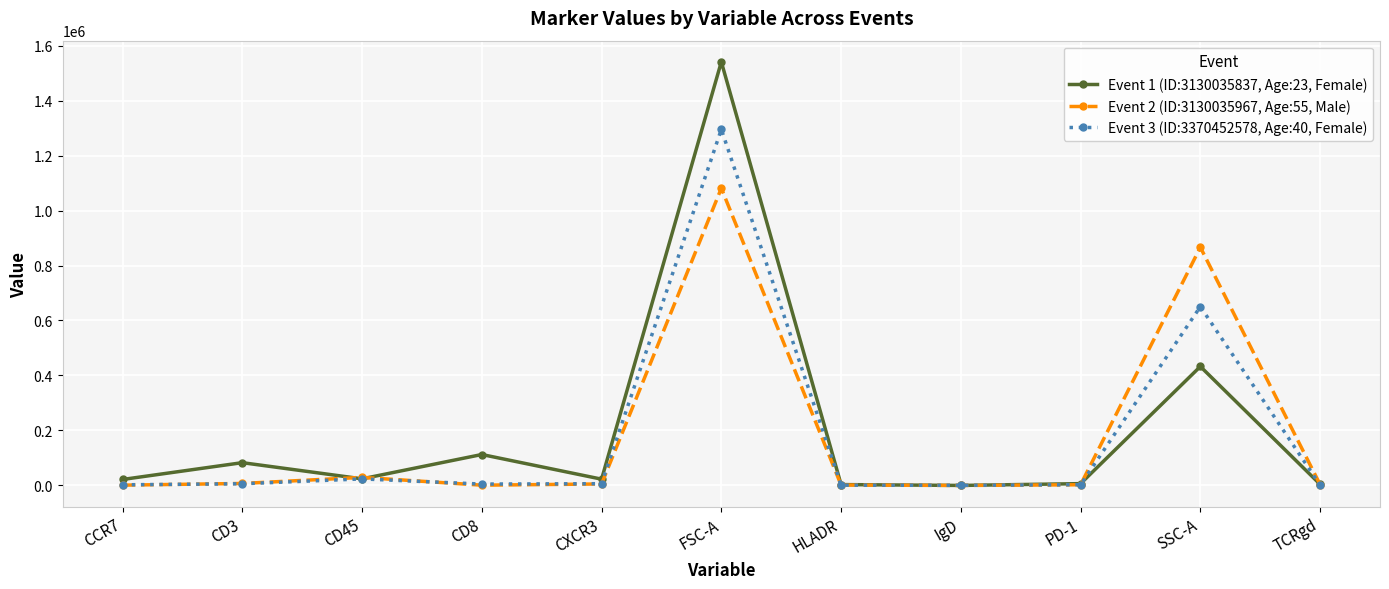

What is the difference between the second highest and minimum values in the Event 1 (ID:3130035837, Age:23, Female) series?

433370.7